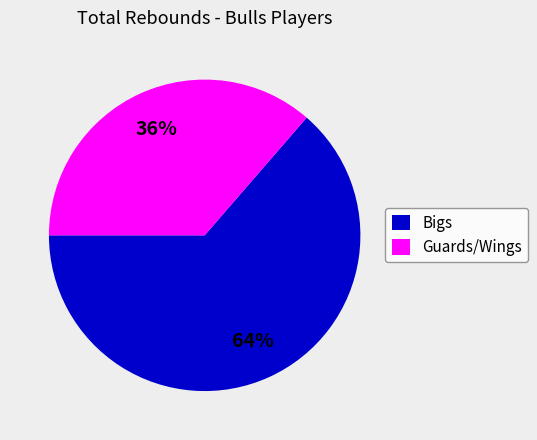

Is it true that Guards/Wings is 36% of the pie?

True